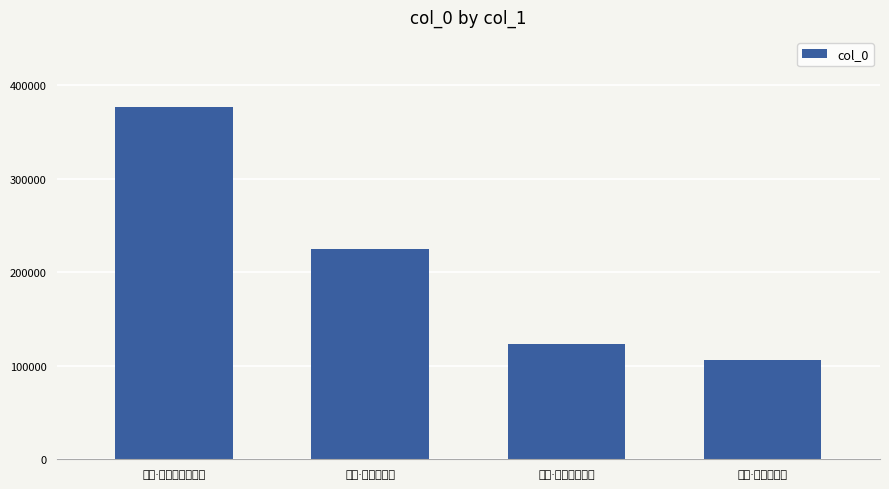

What is the change in value from 懒翁·口生白醭怕开言 to 入梅·地湿衣生醭?

-151552